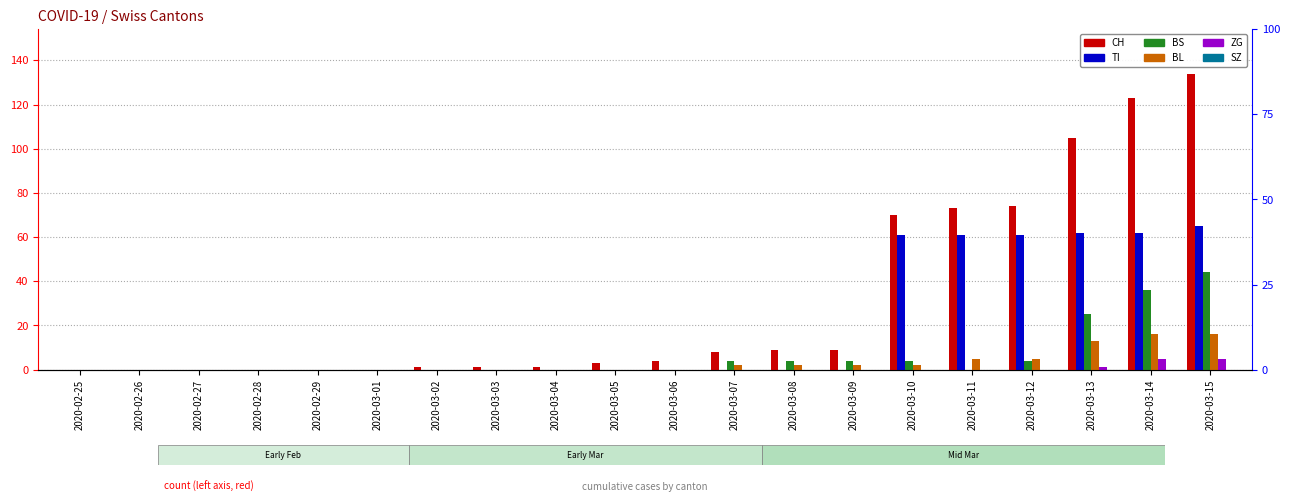

Reading right to left, list all the values displayed in this chart.

CH: 2020-03-15=134	2020-03-14=123	2020-03-13=105	2020-03-12=74	2020-03-11=73	2020-03-10=70	2020-03-09=9	2020-03-08=9	2020-03-07=8	2020-03-06=4	2020-03-05=3	2020-03-04=1	2020-03-03=1	2020-03-02=1	2020-03-01=0	2020-02-29=0	2020-02-28=0	2020-02-27=0	2020-02-26=0	2020-02-25=0
TI: 2020-03-15=65	2020-03-14=62	2020-03-13=62	2020-03-12=61	2020-03-11=61	2020-03-10=61	2020-03-09=0	2020-03-08=0	2020-03-07=0	2020-03-06=0	2020-03-05=0	2020-03-04=0	2020-03-03=0	2020-03-02=0	2020-03-01=0	2020-02-29=0	2020-02-28=0	2020-02-27=0	2020-02-26=0	2020-02-25=0
BS: 2020-03-15=44	2020-03-14=36	2020-03-13=25	2020-03-12=4	2020-03-11=0	2020-03-10=4	2020-03-09=4	2020-03-08=4	2020-03-07=4	2020-03-06=0	2020-03-05=0	2020-03-04=0	2020-03-03=0	2020-03-02=0	2020-03-01=0	2020-02-29=0	2020-02-28=0	2020-02-27=0	2020-02-26=0	2020-02-25=0
BL: 2020-03-15=16	2020-03-14=16	2020-03-13=13	2020-03-12=5	2020-03-11=5	2020-03-10=2	2020-03-09=2	2020-03-08=2	2020-03-07=2	2020-03-06=0	2020-03-05=0	2020-03-04=0	2020-03-03=0	2020-03-02=0	2020-03-01=0	2020-02-29=0	2020-02-28=0	2020-02-27=0	2020-02-26=0	2020-02-25=0
ZG: 2020-03-15=5	2020-03-14=5	2020-03-13=1	2020-03-12=0	2020-03-11=0	2020-03-10=0	2020-03-09=0	2020-03-08=0	2020-03-07=0	2020-03-06=0	2020-03-05=0	2020-03-04=0	2020-03-03=0	2020-03-02=0	2020-03-01=0	2020-02-29=0	2020-02-28=0	2020-02-27=0	2020-02-26=0	2020-02-25=0
SZ: 2020-03-15=0	2020-03-14=0	2020-03-13=0	2020-03-12=0	2020-03-11=0	2020-03-10=0	2020-03-09=0	2020-03-08=0	2020-03-07=0	2020-03-06=0	2020-03-05=0	2020-03-04=0	2020-03-03=0	2020-03-02=0	2020-03-01=0	2020-02-29=0	2020-02-28=0	2020-02-27=0	2020-02-26=0	2020-02-25=0